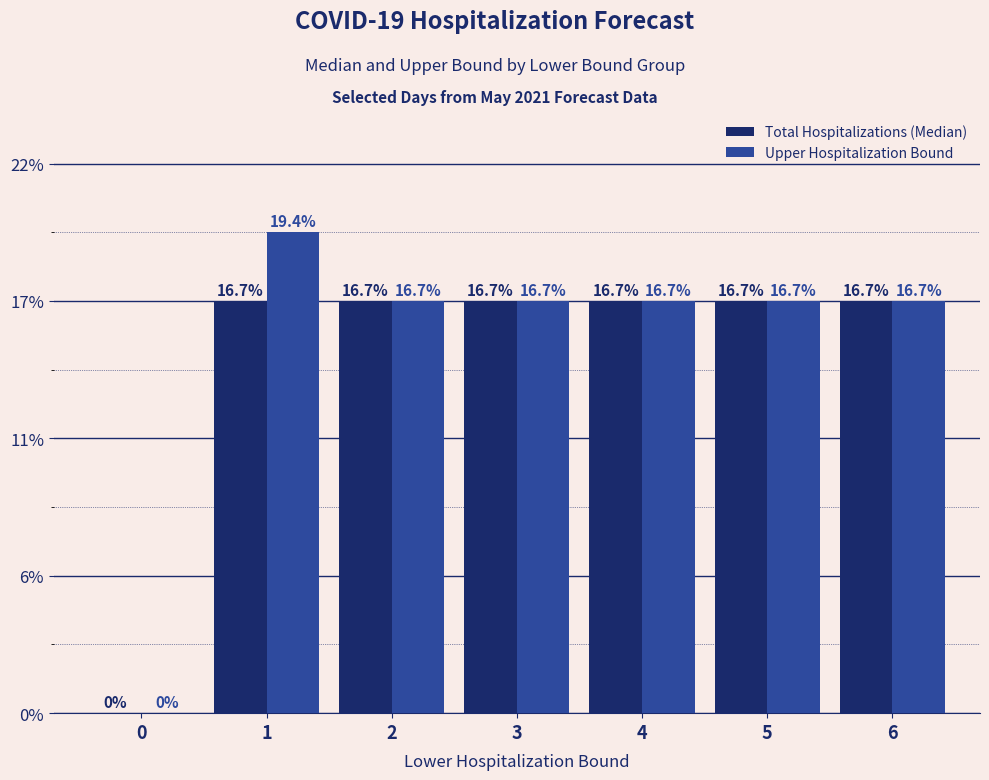

Does the chart contain stacked bars?

No